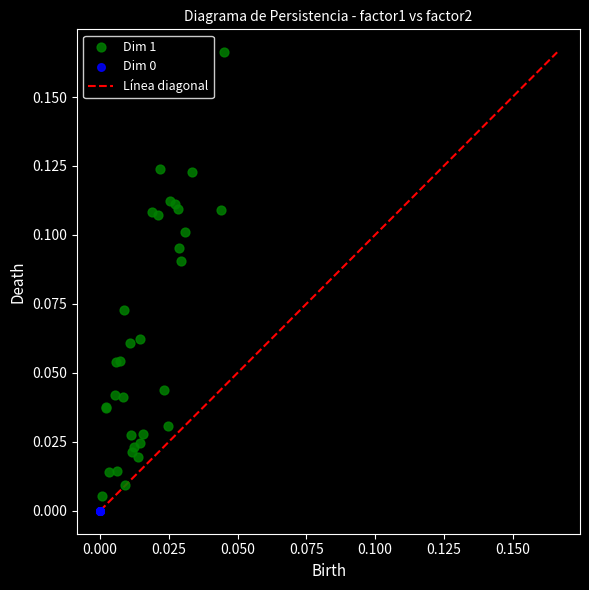

Which series reaches the maximum Y coordinate?

Dim 1